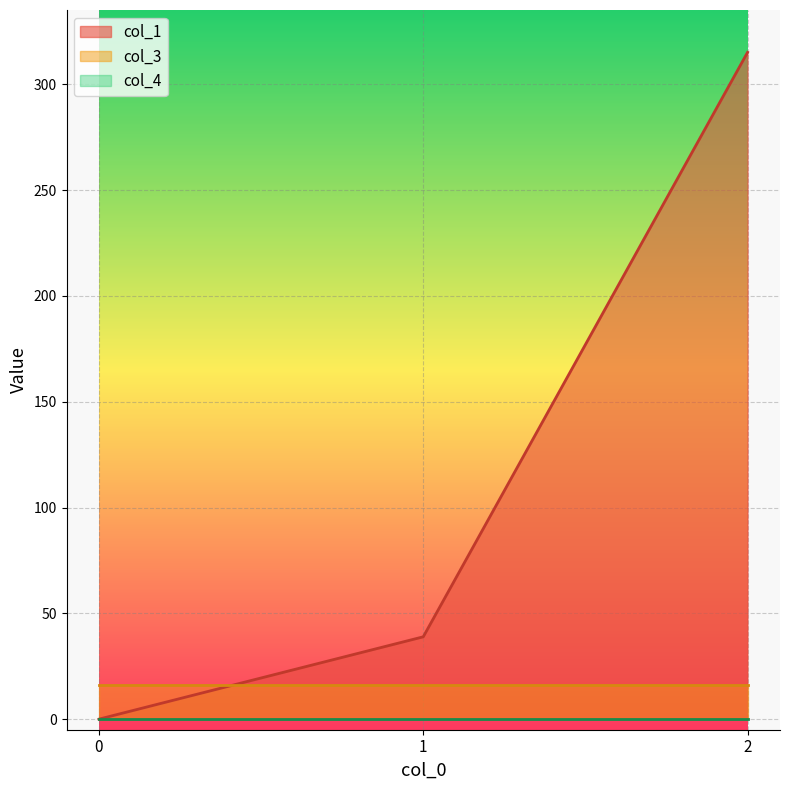

Count the number of categories in the chart.

3